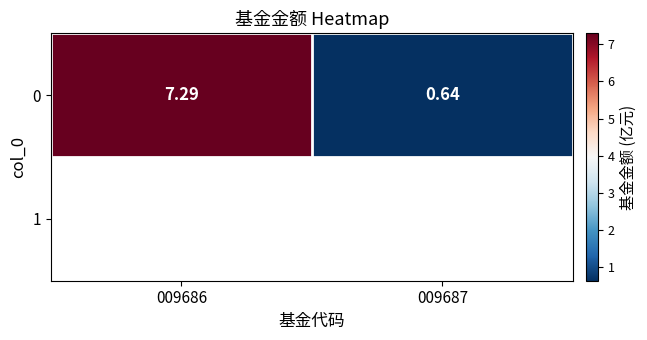

Which has a higher value, 009686 or 009687?

009686